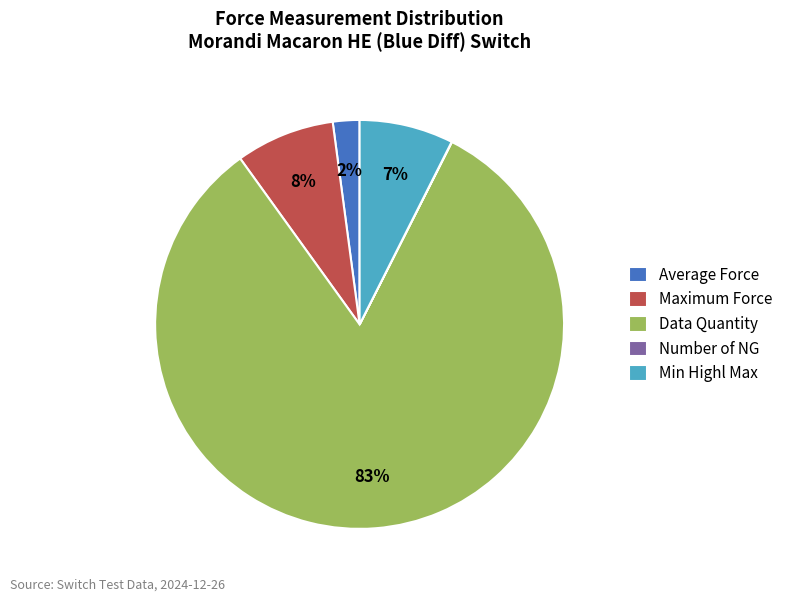

What percentage is the Maximum Force slice, to the nearest percent?

8%